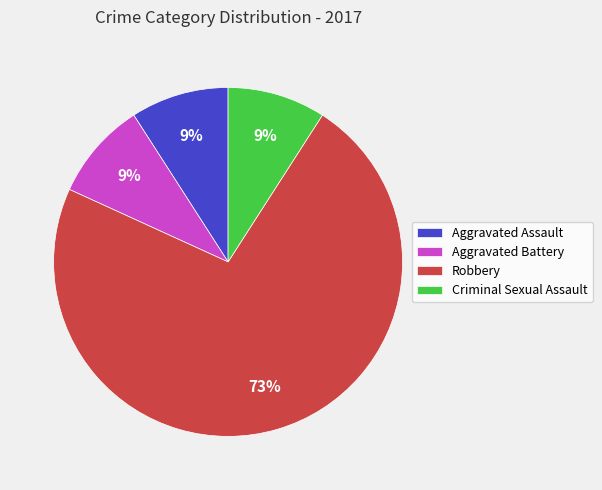

What is the ratio of the value at Aggravated Battery to the value at Robbery?

0.1